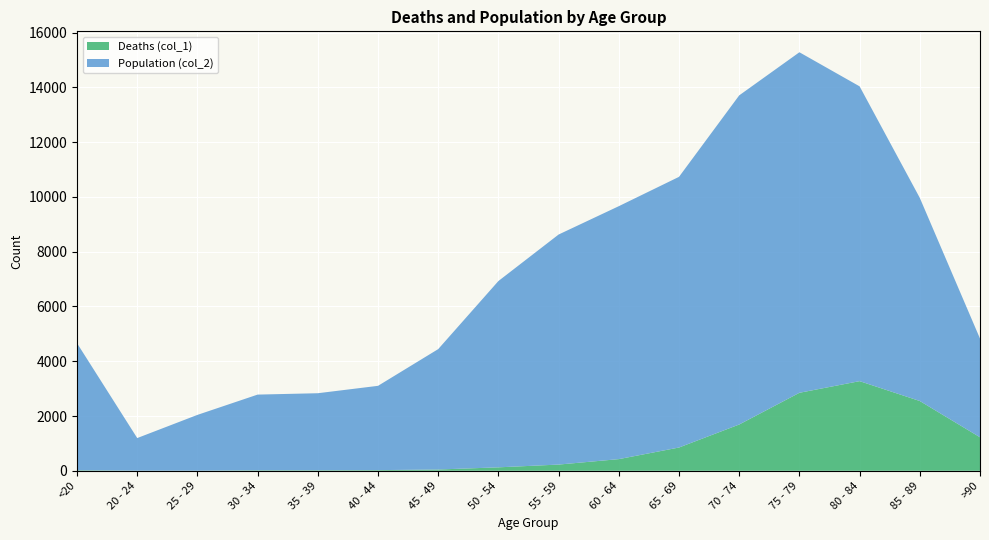

Reading left to right, transcribe all the data shown in this chart.

Deaths (col_1): <20=18	20 - 24=4	25 - 29=3	30 - 34=17	35 - 39=18	40 - 44=24	45 - 49=47	50 - 54=126	55 - 59=227	60 - 64=426	65 - 69=850	70 - 74=1690	75 - 79=2848	80 - 84=3273	85 - 89=2548	>90=1224
Population (col_2): <20=4641	20 - 24=1191	25 - 29=2038	30 - 34=2765	35 - 39=2814	40 - 44=3078	45 - 49=4396	50 - 54=6803	55 - 59=8400	60 - 64=9236	65 - 69=9883	70 - 74=12018	75 - 79=12434	80 - 84=10764	85 - 89=7417	>90=3604